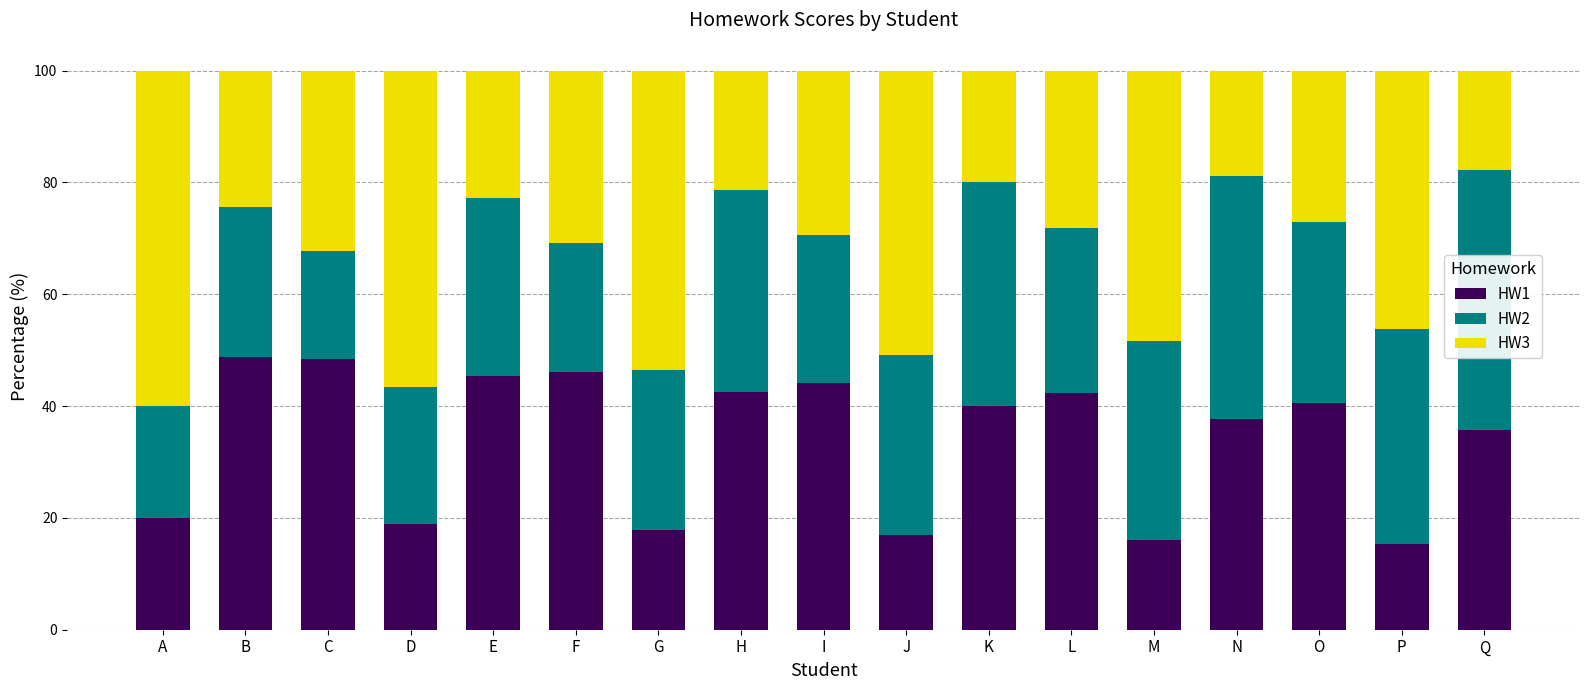

What is the total value across all series at G?

100.0